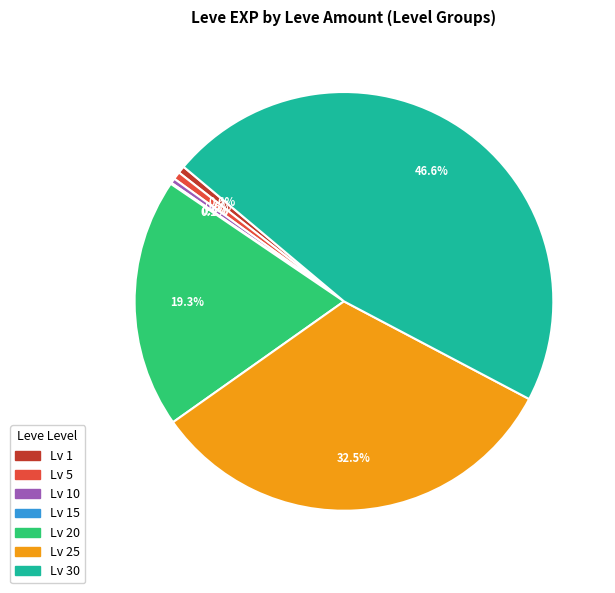

Does any single category account for the majority?

No